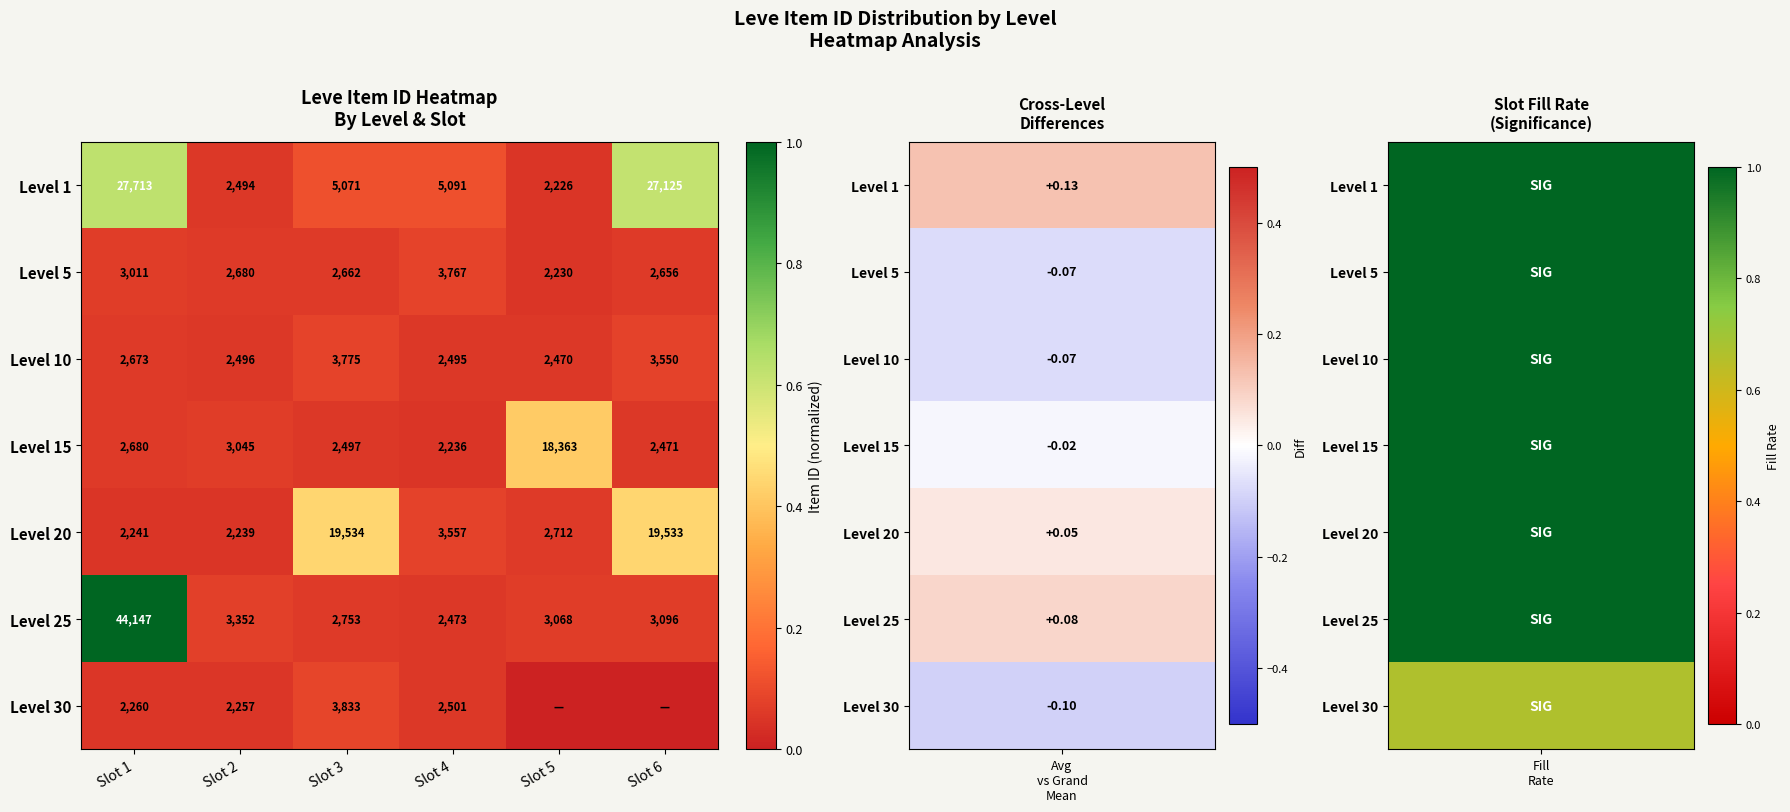

Read the Level 25 value at Slot 2, to the nearest 10.

3350